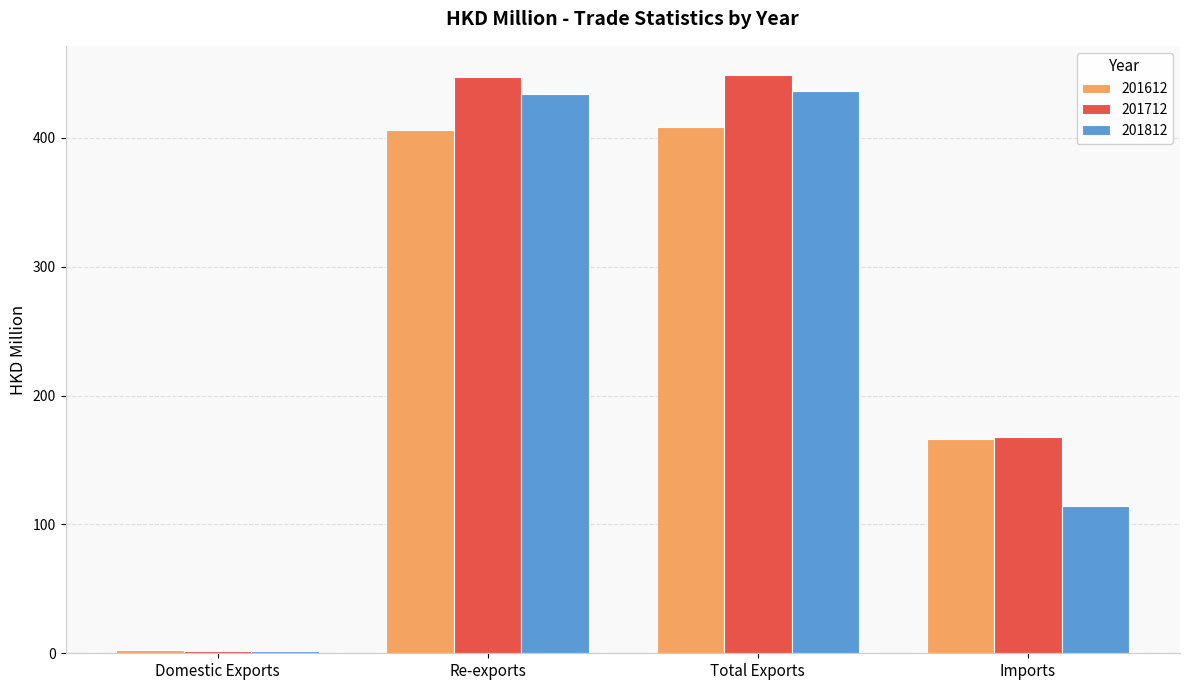

At how many categories does at least one series exceed 188?

2